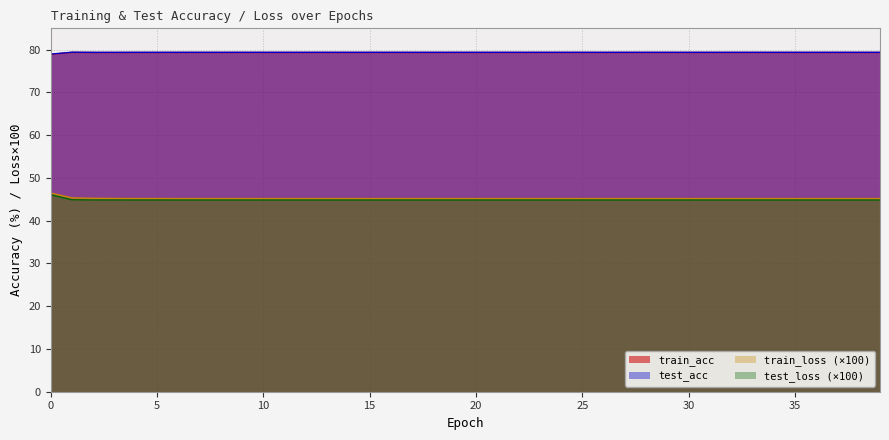

True or false: train_loss has a value of 45.2 at 26.

True